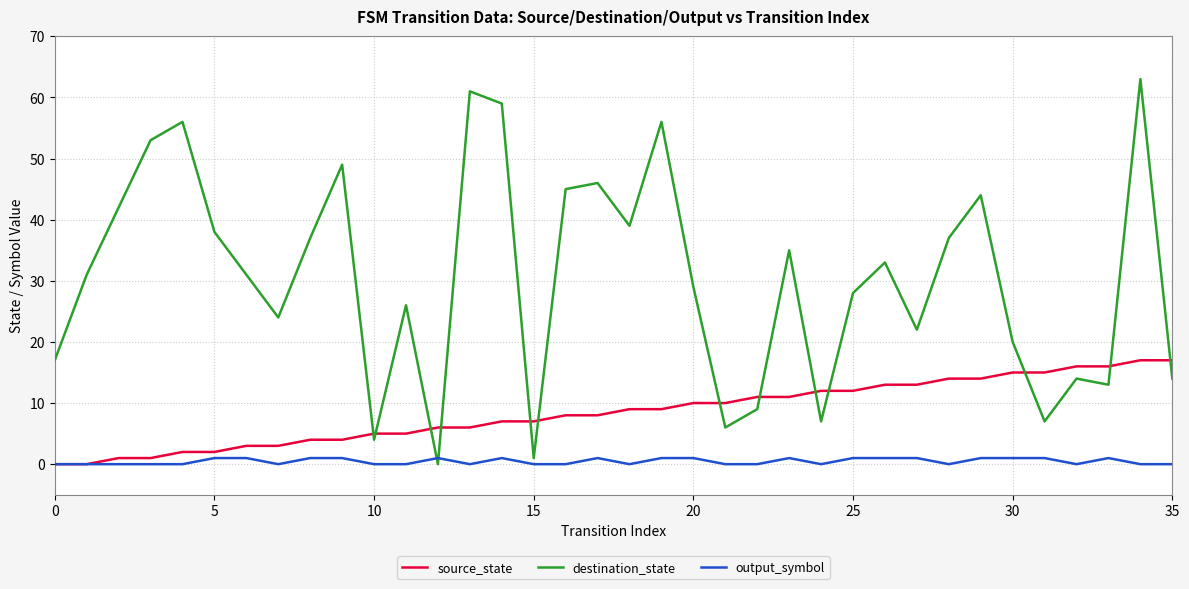

In destination_state, how many points are higher than both neighbors (excluding endpoints)?

11